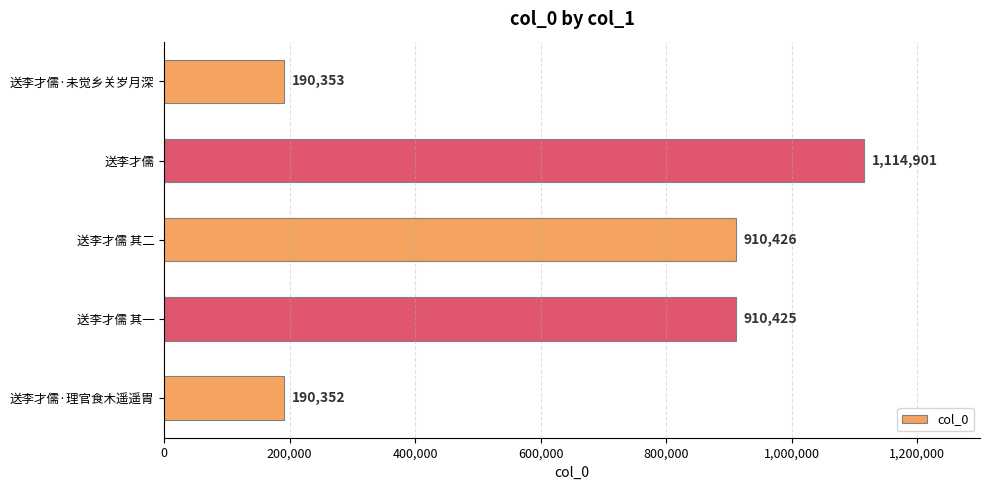

Reading top to bottom, what are all the values shown in this chart?

190353	1114901	910426	910425	190352